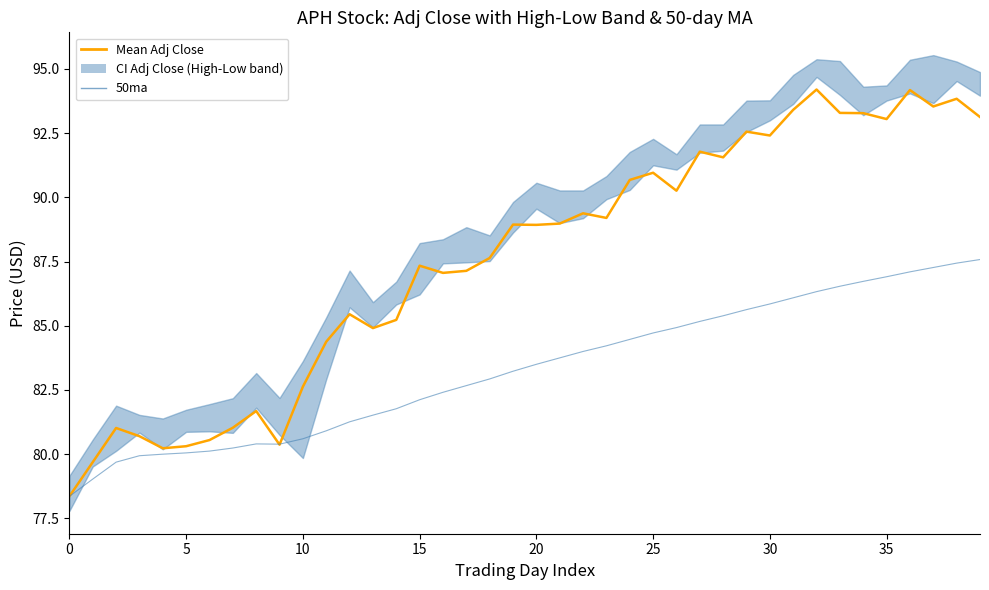

How many lines are shown in the chart?

2